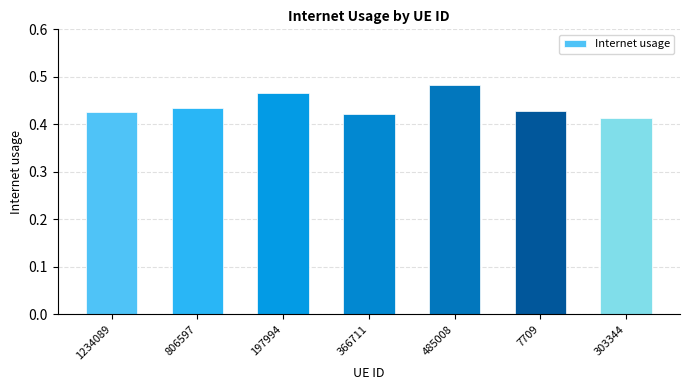

What is the sum of the values at 366711 and 7709?

0.9